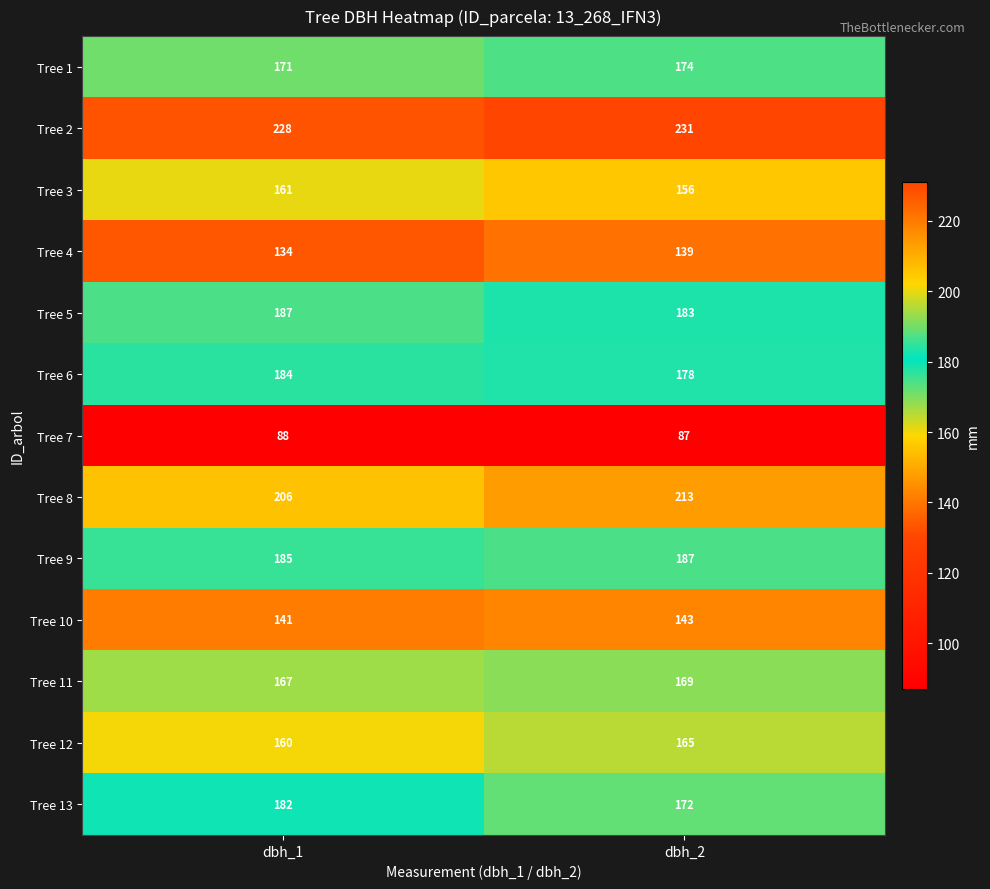

Is it true that Tree 12 equals 93 at dbh_2?

False